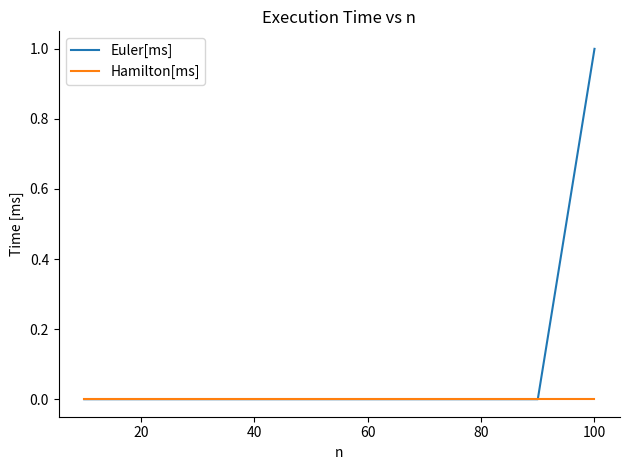

Reading left to right, what are all the values shown in this chart?

Euler[ms]: 0	0	0	0	0	0	0	0	0	1
Hamilton[ms]: 0	0	0	0	0	0	0	0	0	0